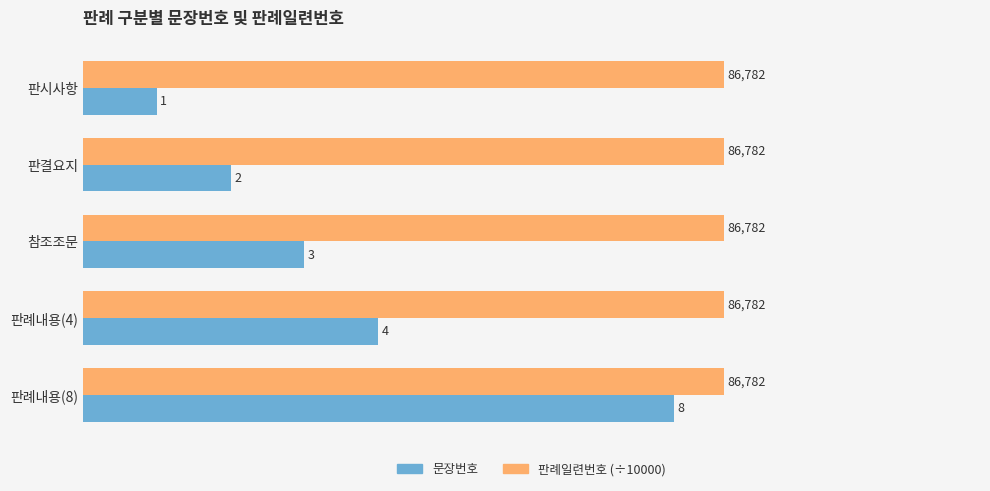

Between 판시사항 and 판결요지, which series saw the biggest shift?

문장번호